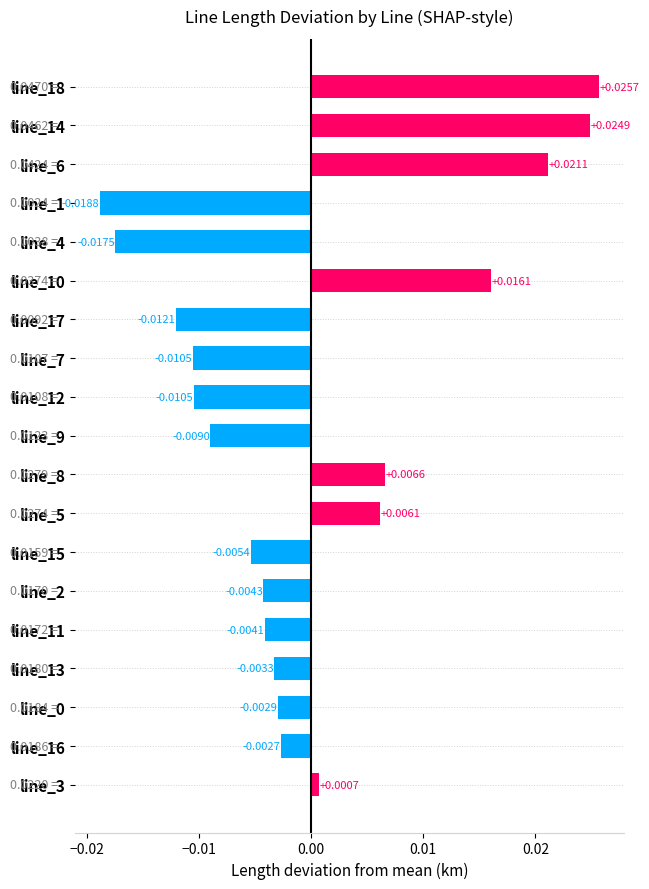

Between line_5 and line_9, which is larger?

line_5